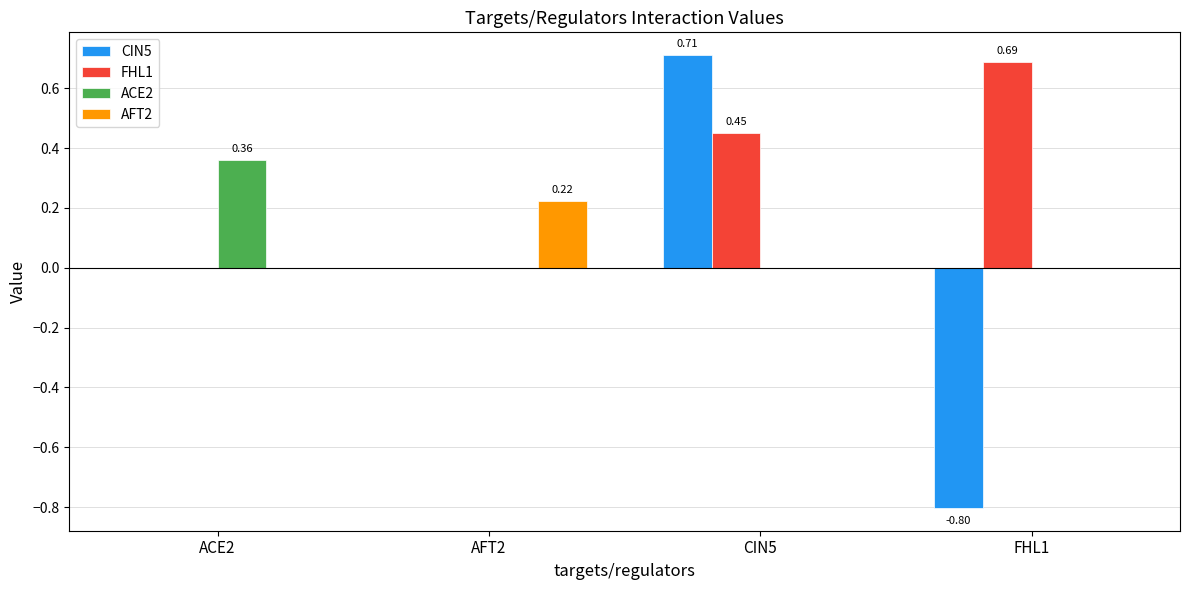

Are the bars horizontal?

No